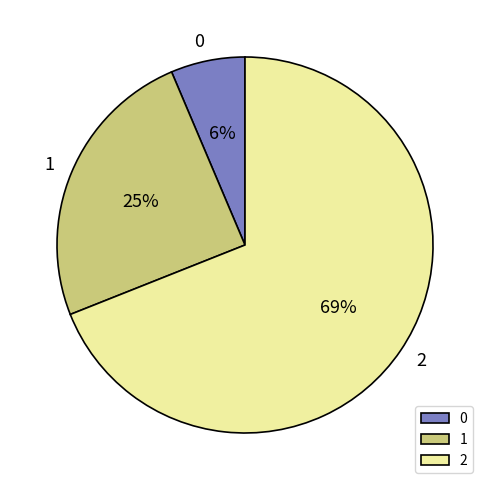

Is the sum of 1 and 0 greater than half?

No